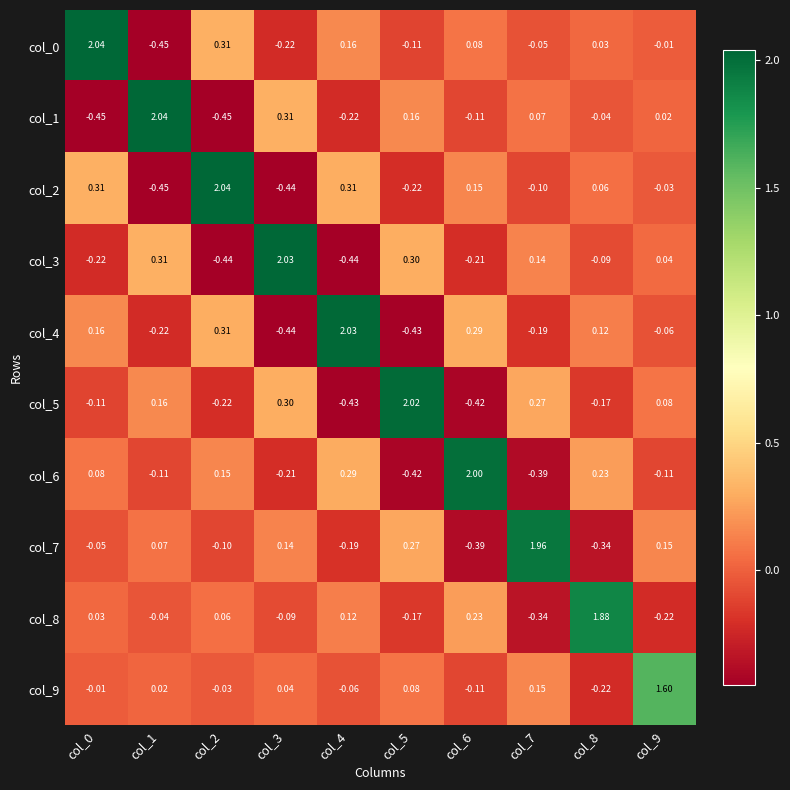

At how many categories does at least one series exceed 0?

10